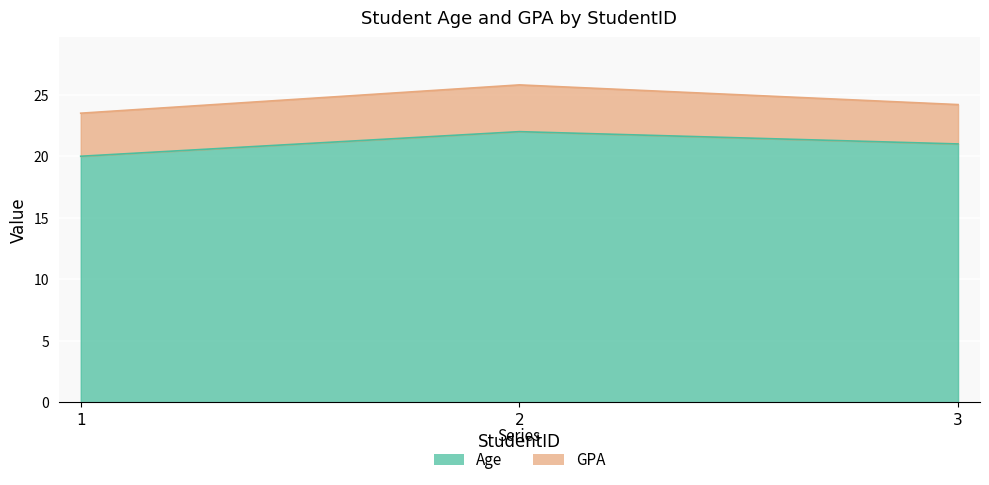

Reading left to right, list all the values displayed in this chart.

20	22	21